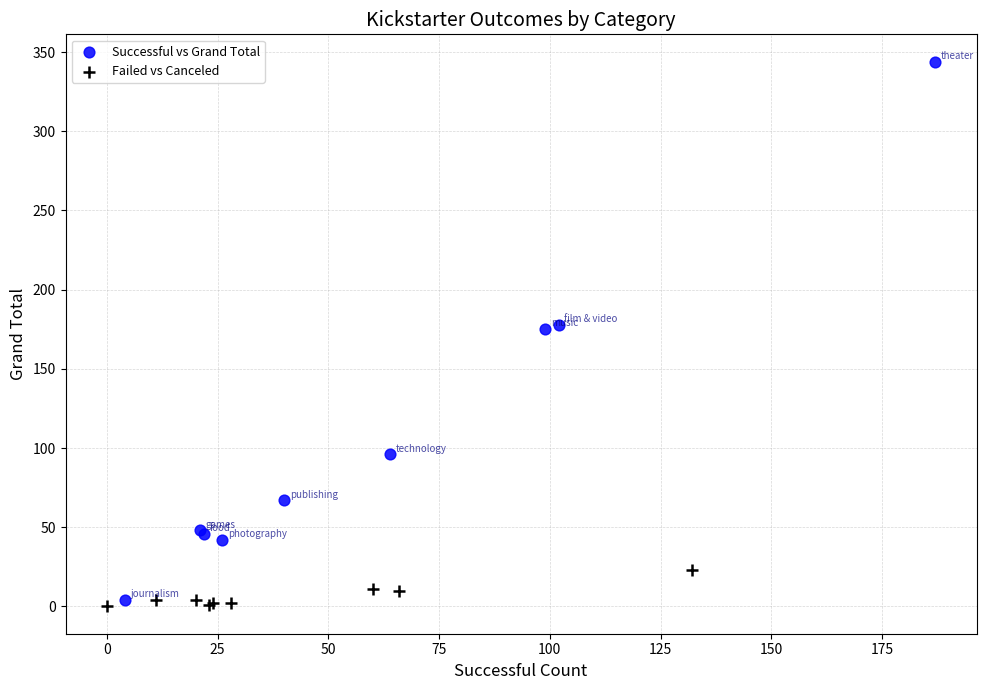

Which series has the widest spread of Y values?

Successful vs Grand Total